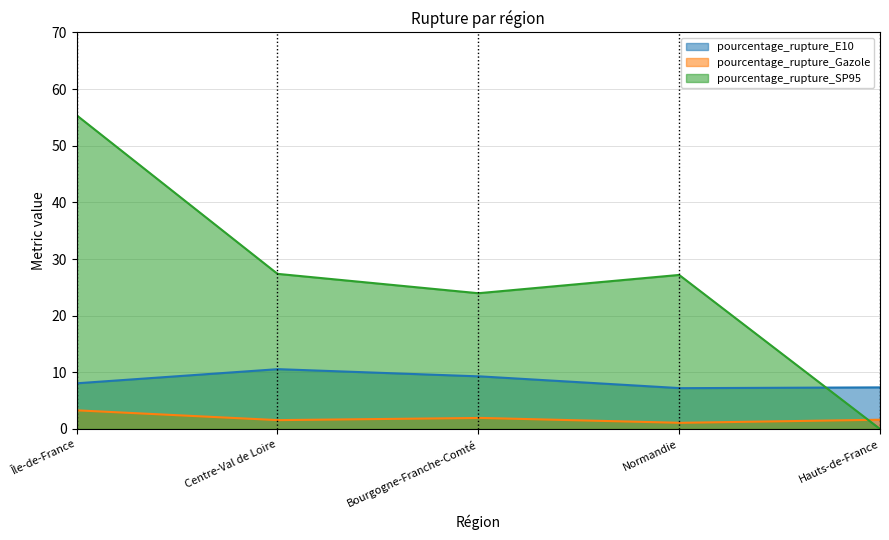

Is it true that pourcentage_rupture_SP95 equals 27.4 at 1?

True